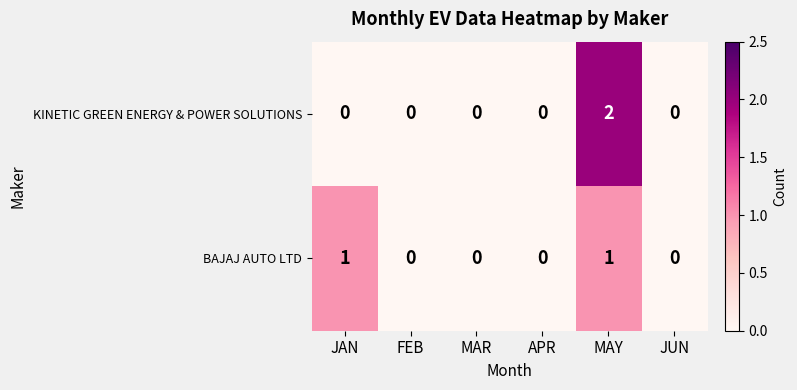

What is the maximum value shown in the chart?

2